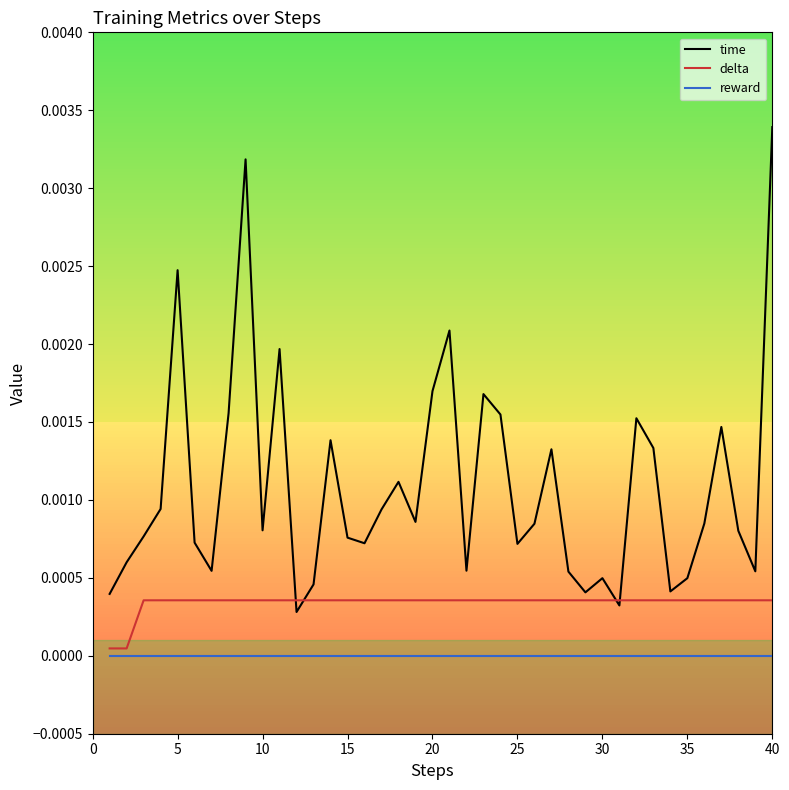

Which series has the largest total across all categories?

time